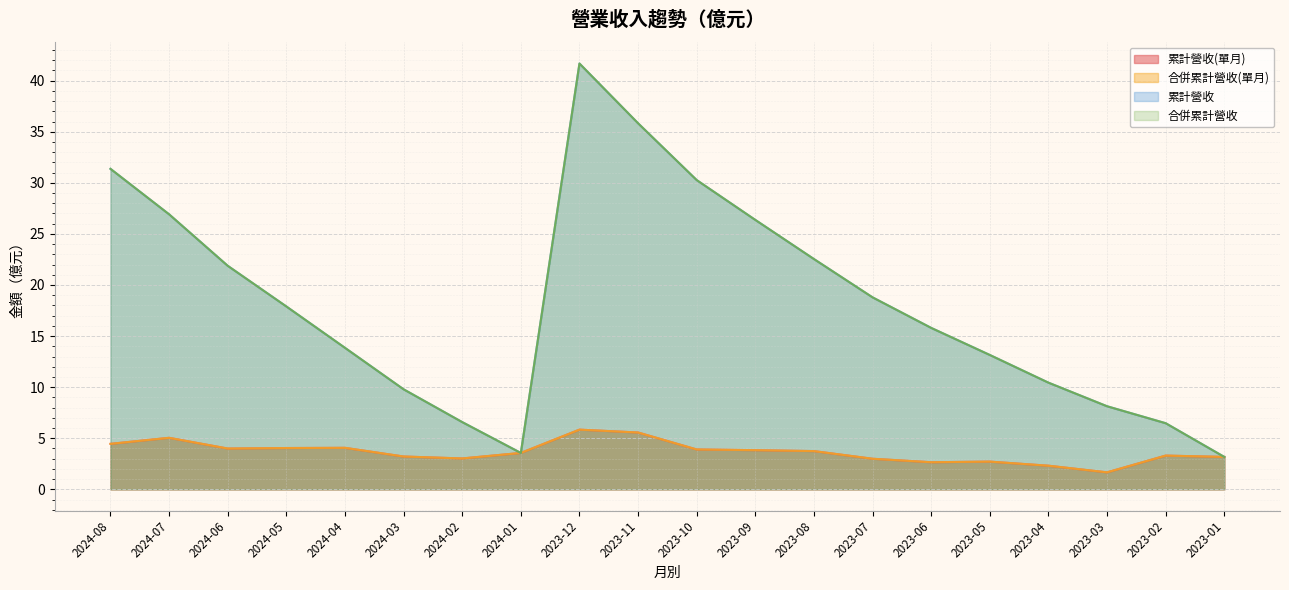

What is the greatest value displayed?

41.7